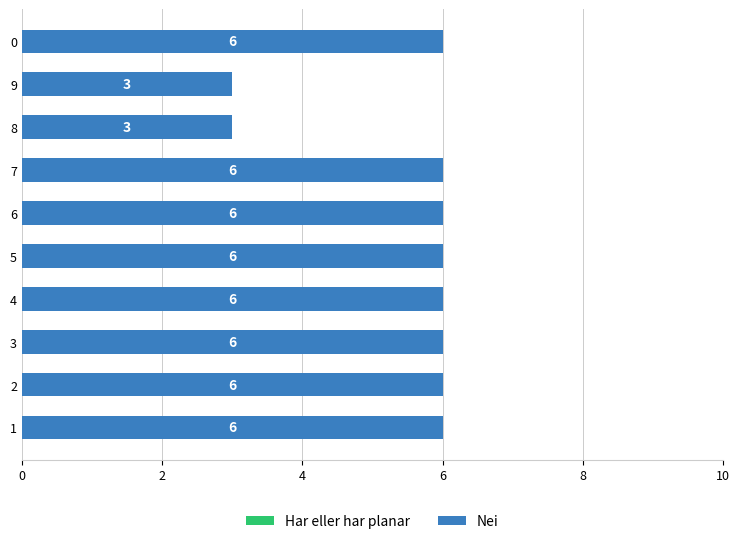

What is the approximate value at 9?

3